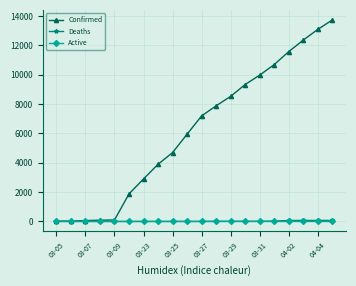

Which series has the widest spread of values?

Confirmed